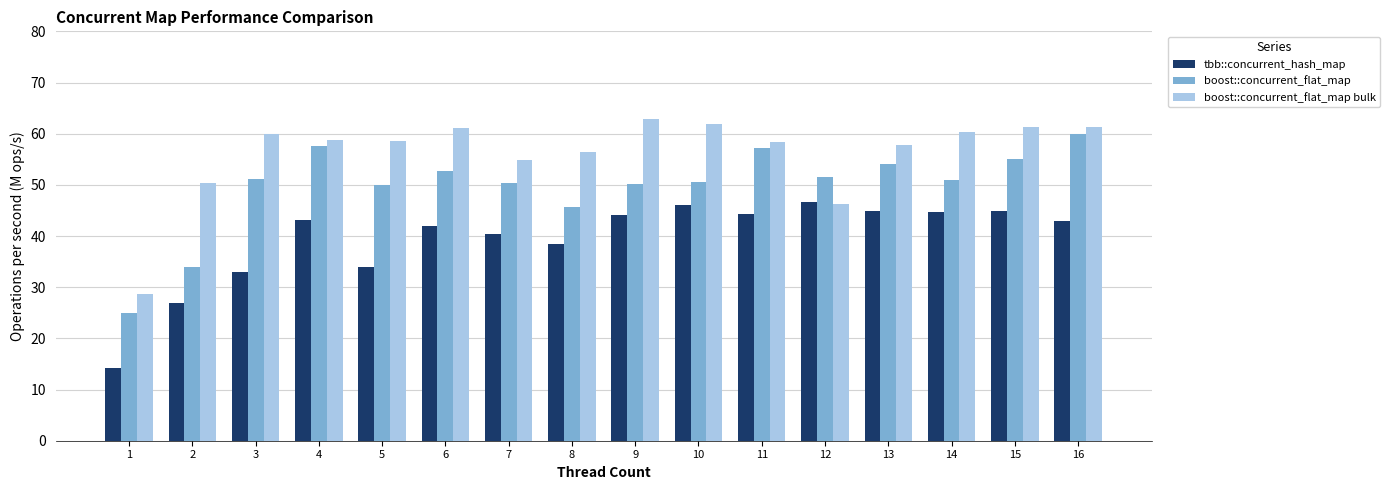

What is the sum of the boost::concurrent_flat_map bulk values at 14 and 4?

119.2